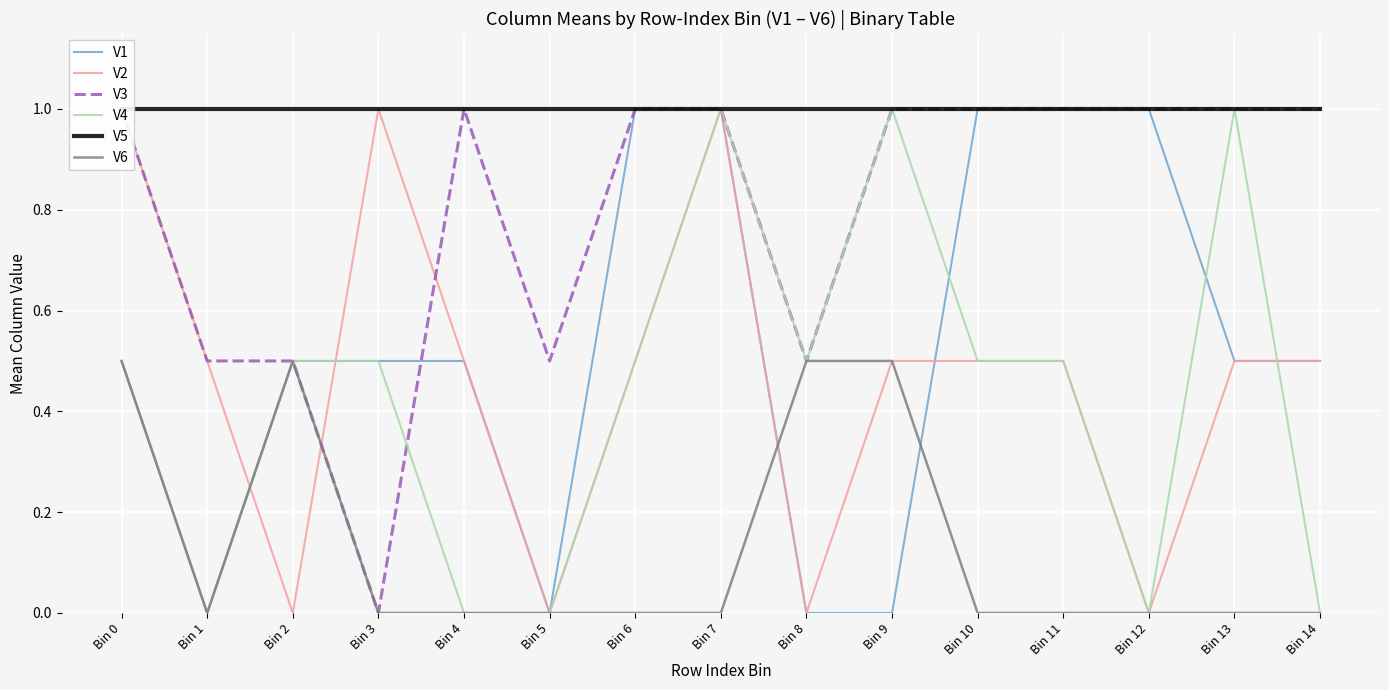

How many interior local valleys does the V1 series have?

2